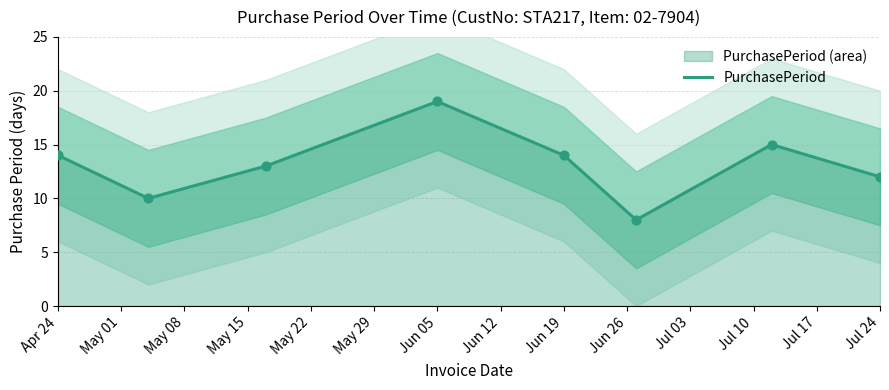

The PurchasePeriod series shows 7 at Jun 19. True or false?

False